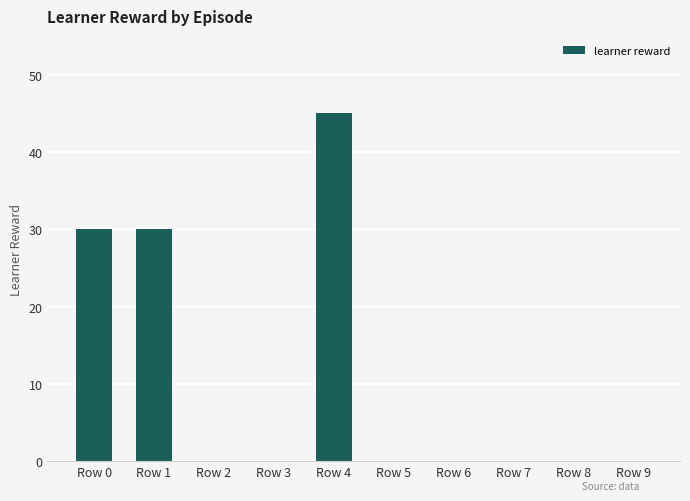

The value at Row 6 is 30. True or false?

False